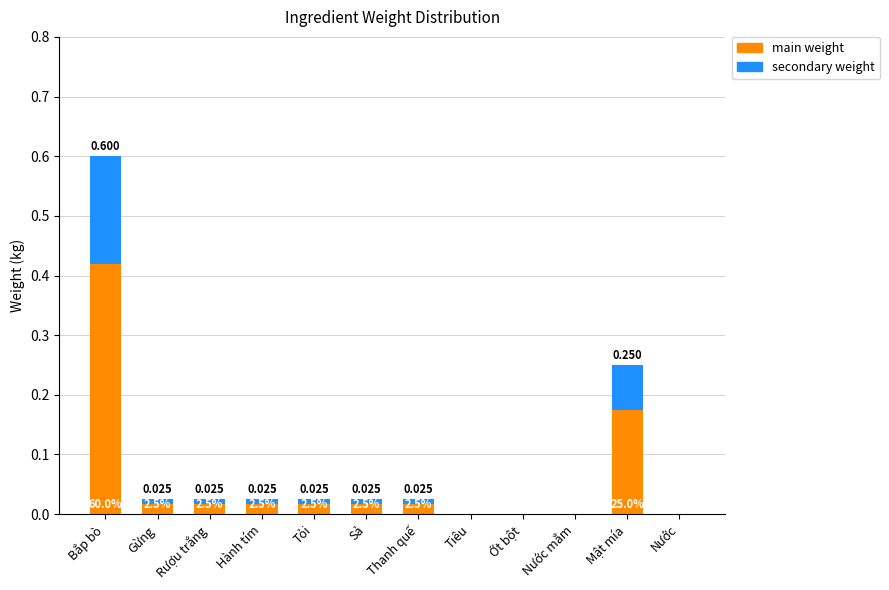

What position from the right is Hành tím?

9